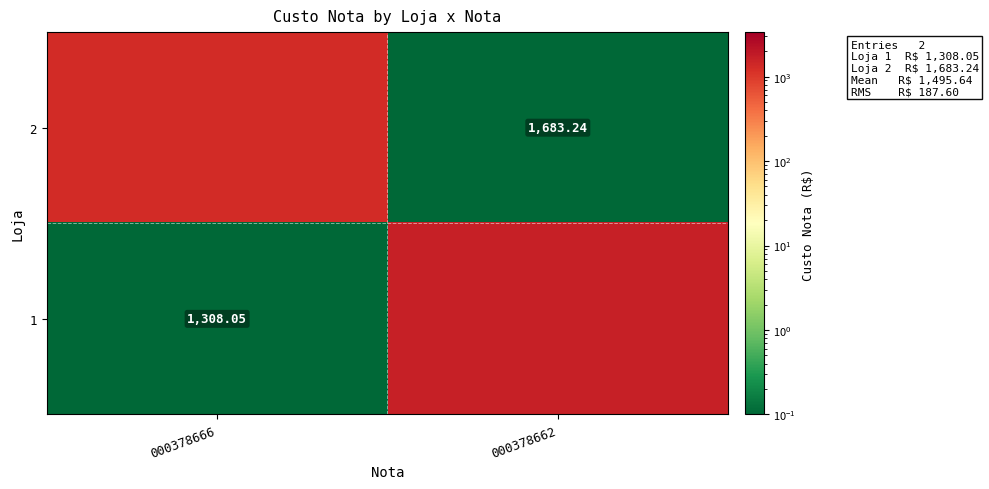

Which series has the largest total across all categories?

1